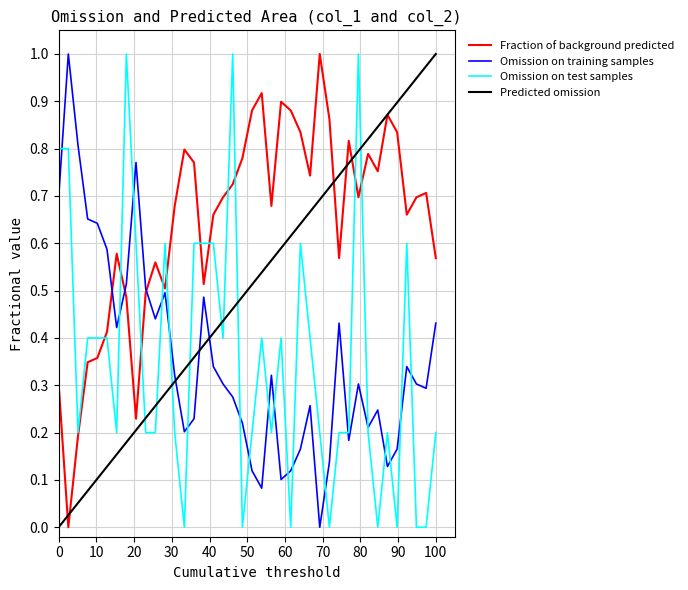

Which series has the largest total across all categories?

Fraction of background predicted